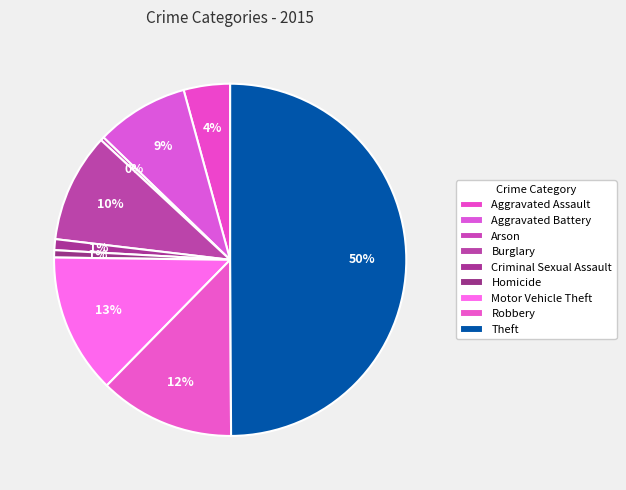

Count the number of slices in the pie.

9